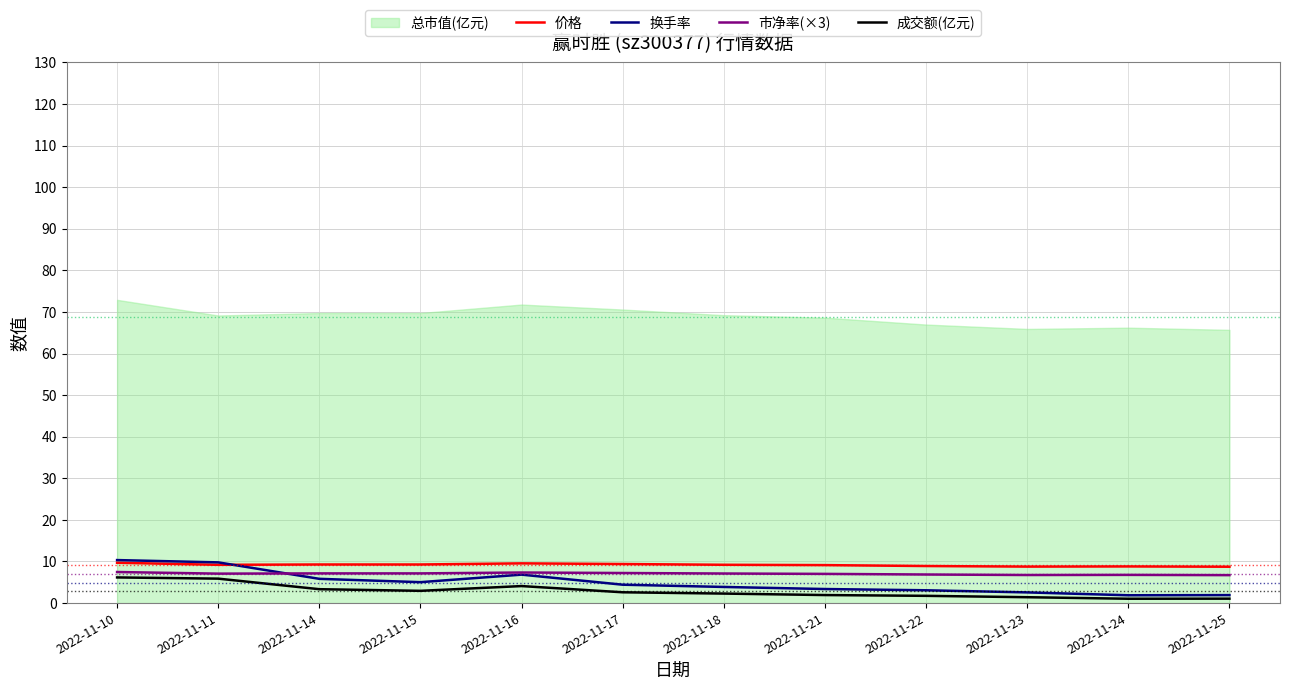

True or false: 市净率(×3) has more than 1 points higher than both neighbors.

True